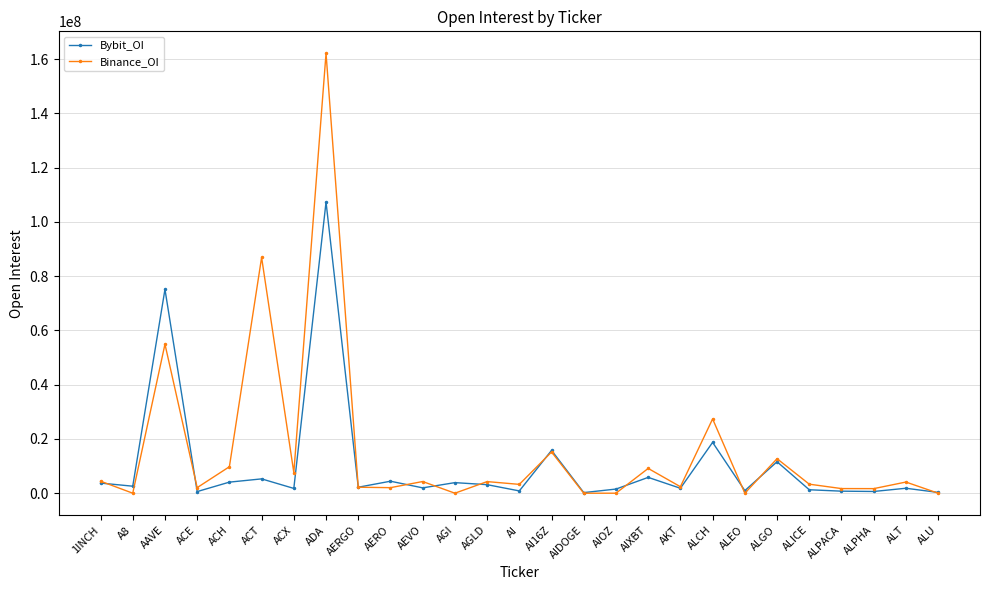

What is the label of the 14th point from the right?

AI